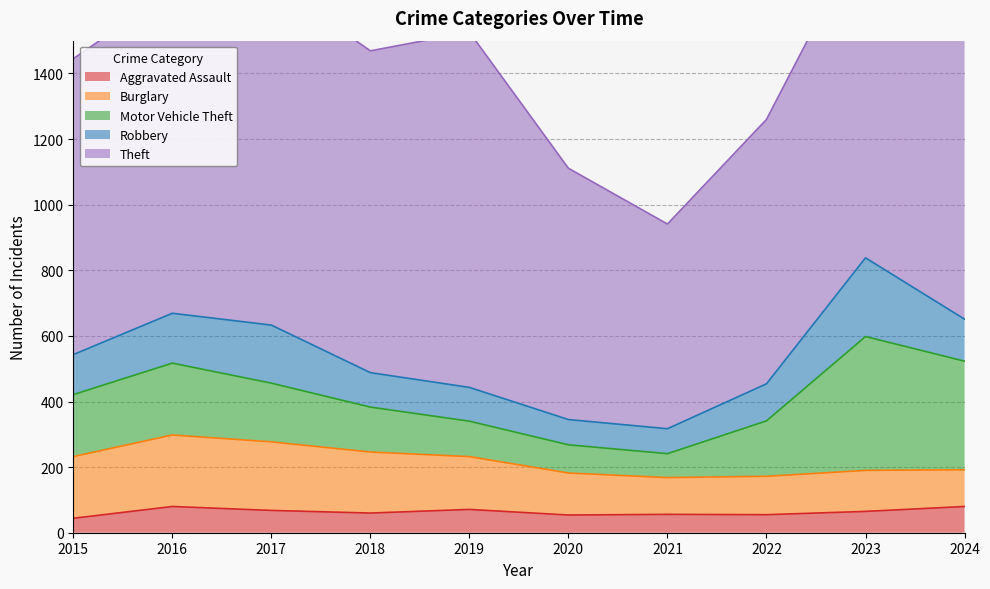

Reading left to right, what are all the values shown in this chart?

Aggravated Assault: 44	80	68	60	71	54	56	55	65	80
Burglary: 188	218	209	186	161	128	112	117	125	112
Motor Vehicle Theft: 189	219	179	137	108	86	73	169	408	331
Robbery: 122	152	177	105	103	77	76	113	240	128
Theft: 902	983	1047	981	1083	766	624	806	1004	1293